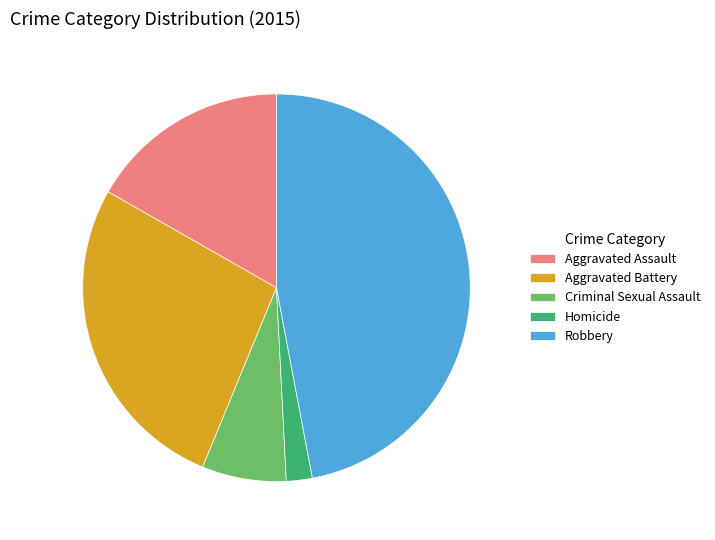

How many segments does this pie chart have?

5